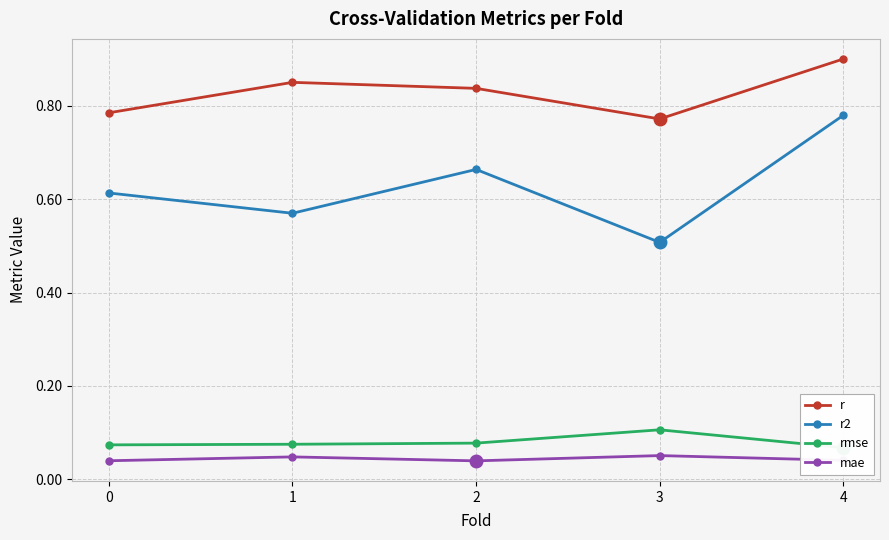

What is the value of the rmse point at the 4th from the left?

0.1